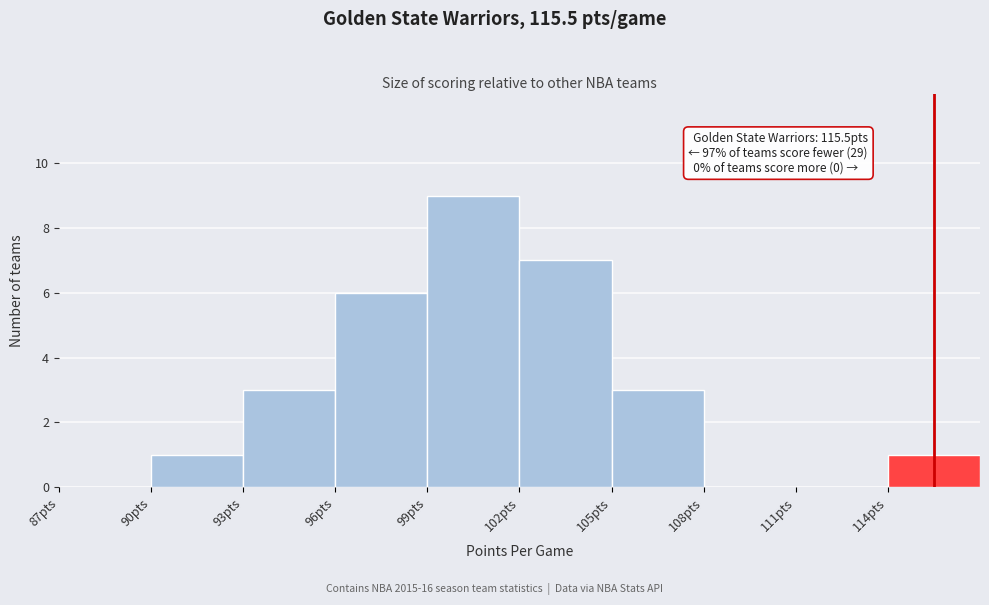

Which range on the x-axis has the tallest bar?

99 to 102